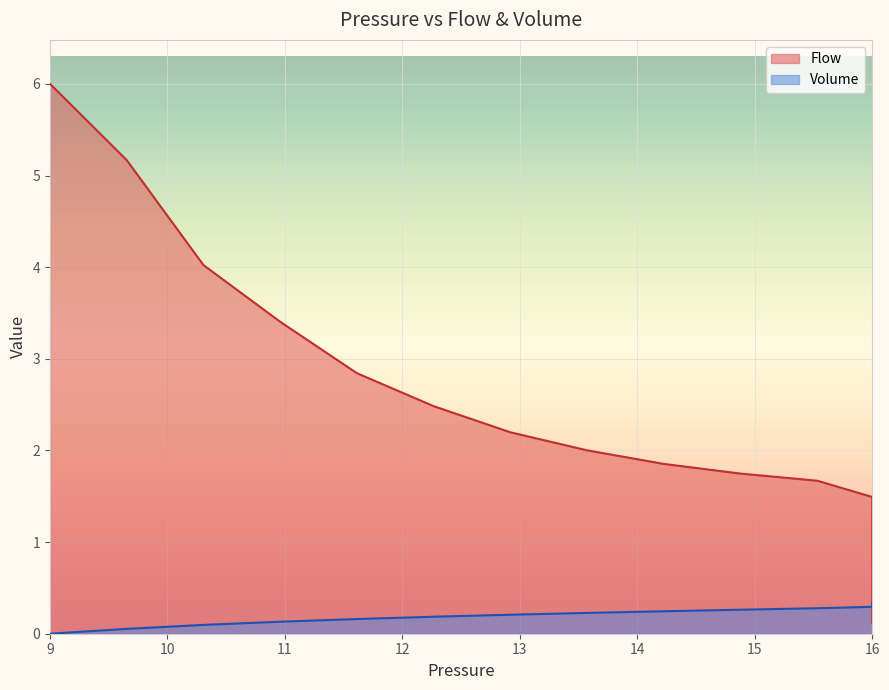

What is the difference between the second highest and minimum values in the Volume series?

0.3